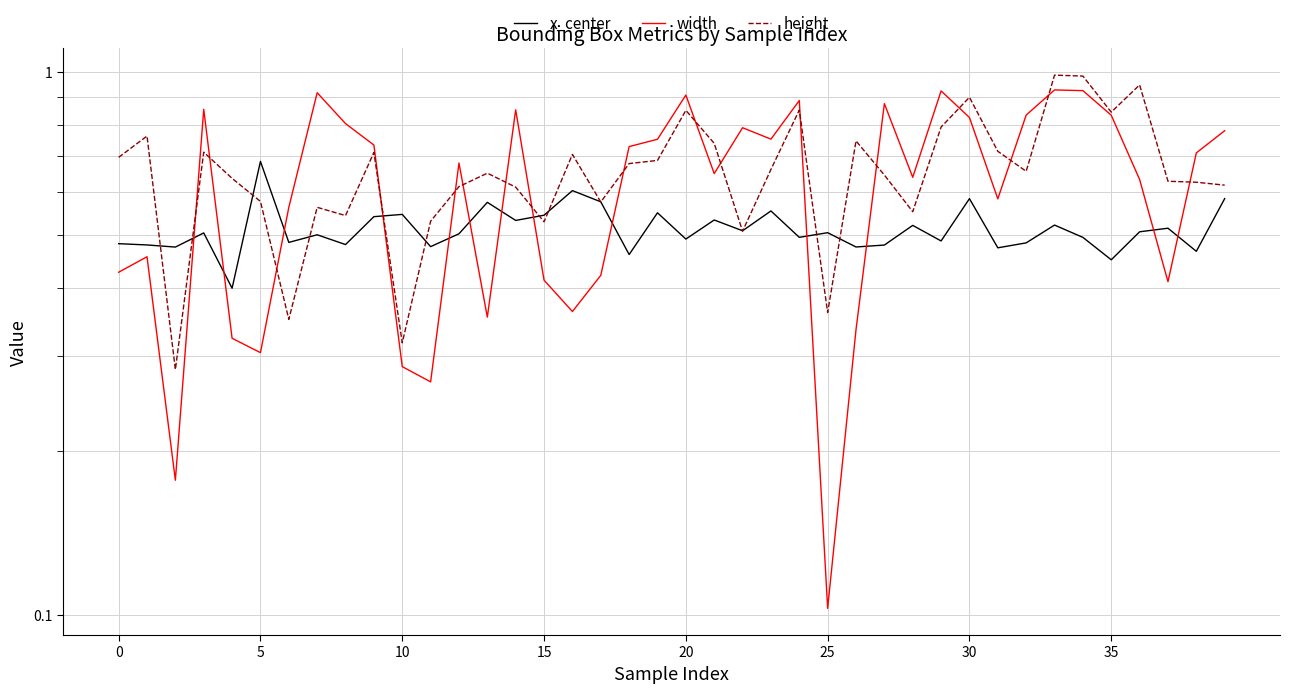

How many intersections are there between width and x_center?

13